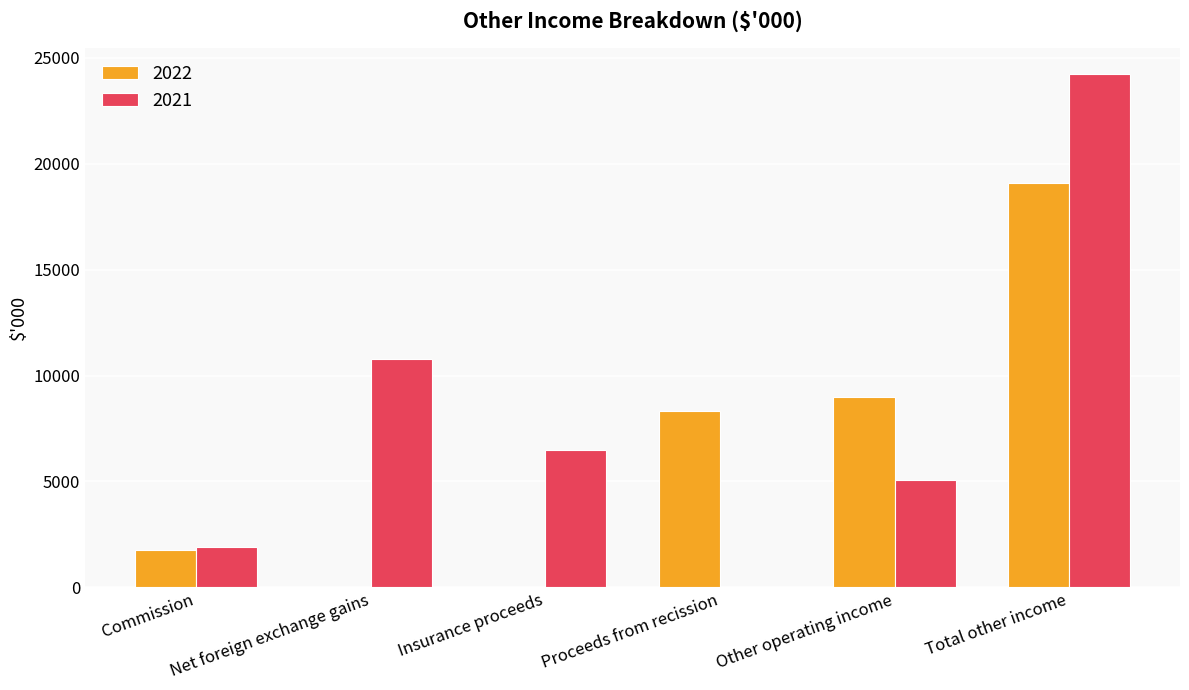

At which category is the sum across all series the highest?

Total other income